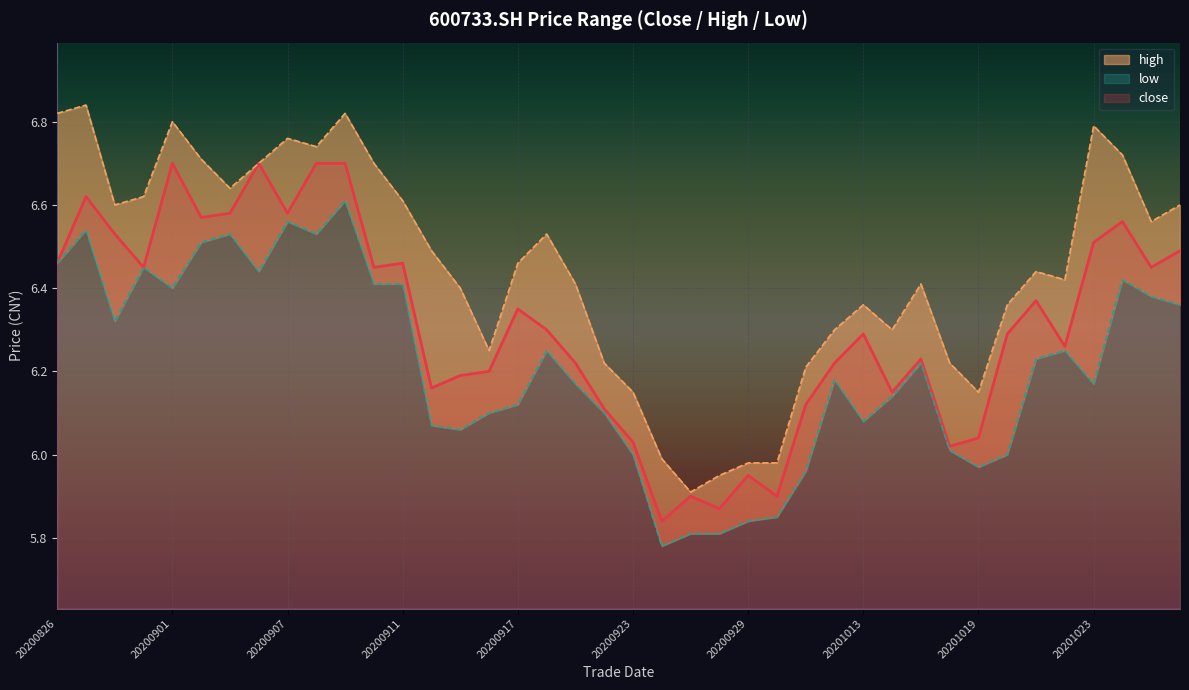

True or false: low has more than 0 interior local peaks.

True